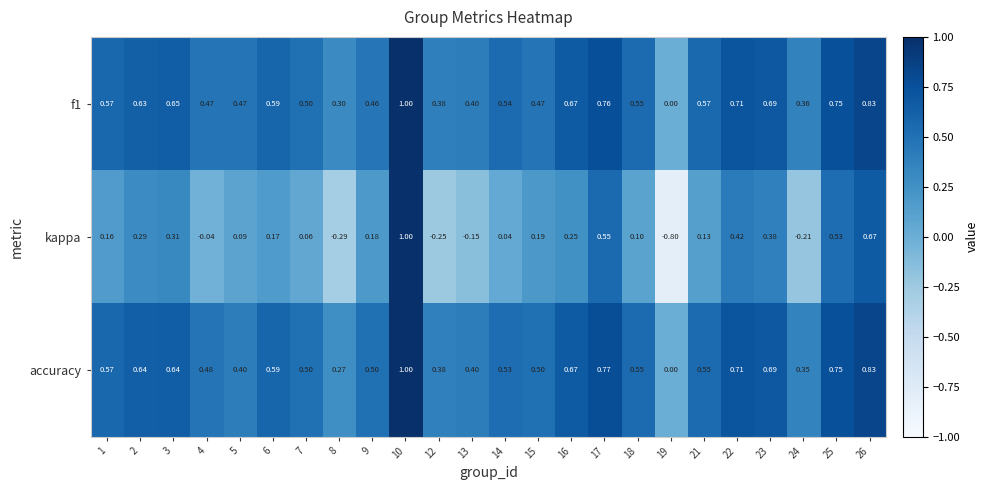

At 4, list the series in order from largest to smallest.

accuracy, f1, kappa